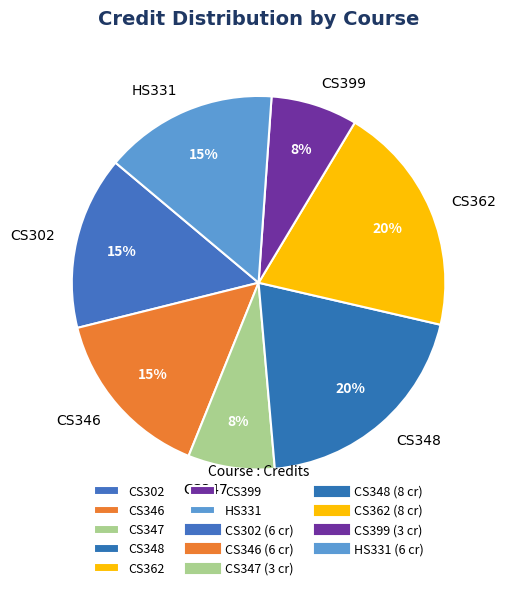

Do CS362 and CS348 together represent more than half of the pie?

No